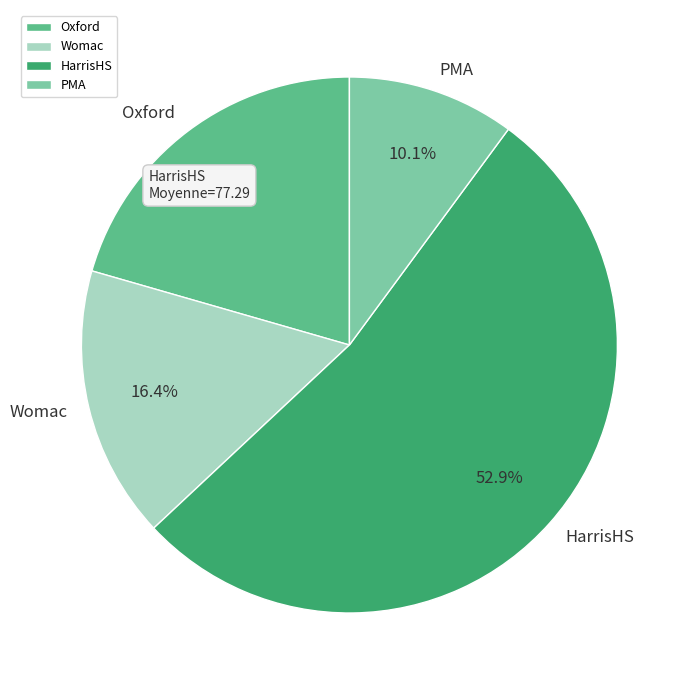

Does any single category account for the majority?

Yes